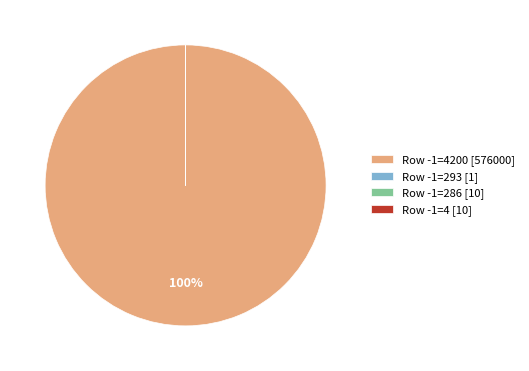

What is the largest slice in the pie chart?

Row -1=4200 [576000]